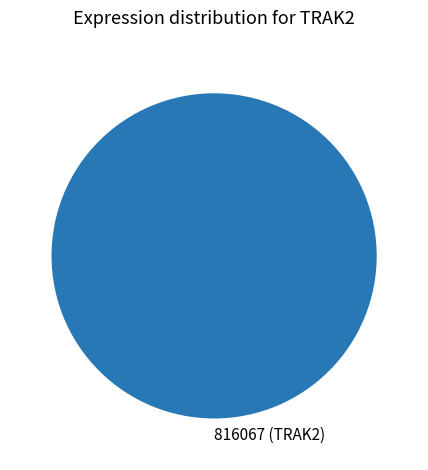

The 816067 (TRAK2) slice represents 90% of the pie. True or false?

False